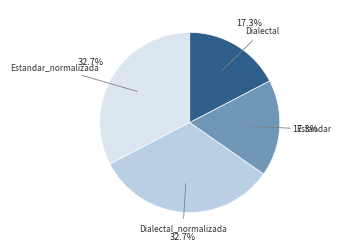

Is there any slice that represents more than half of the pie?

No